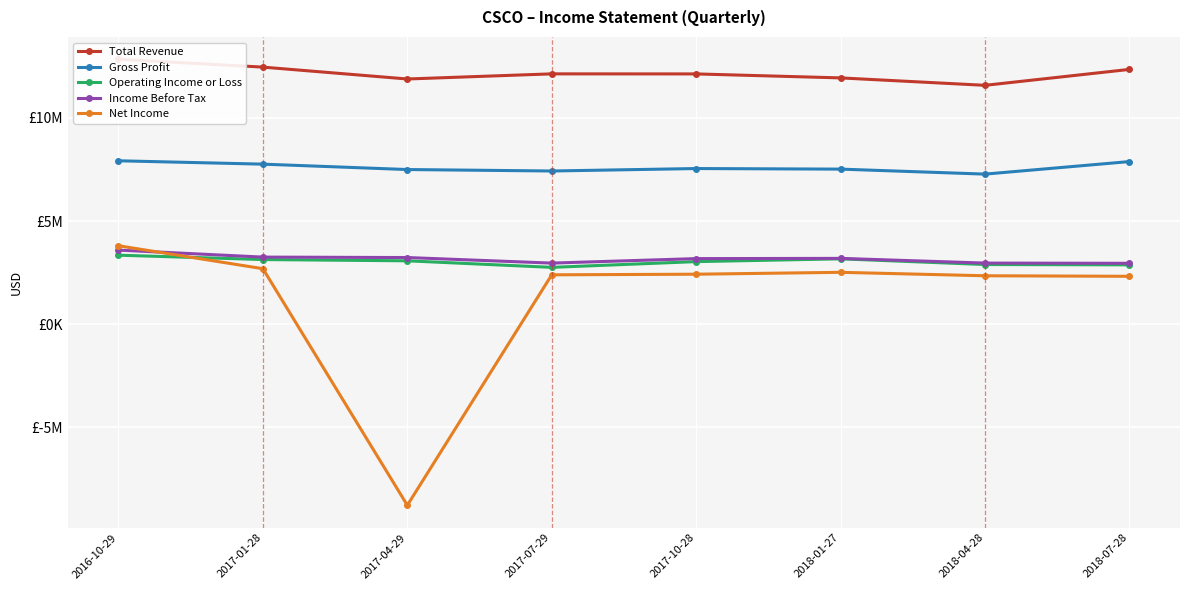

At which label does Operating Income or Loss reach its peak?

2016-10-29